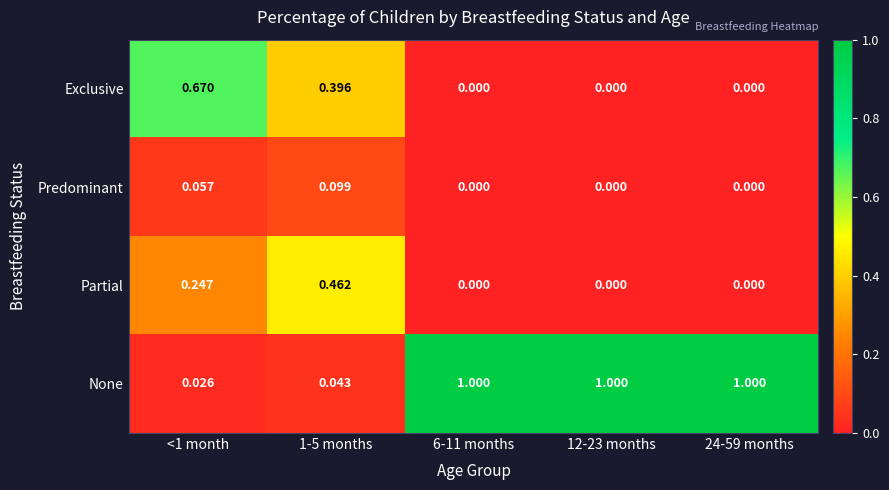

What is the spread (max minus min) of values at 6-11 months?

1.0